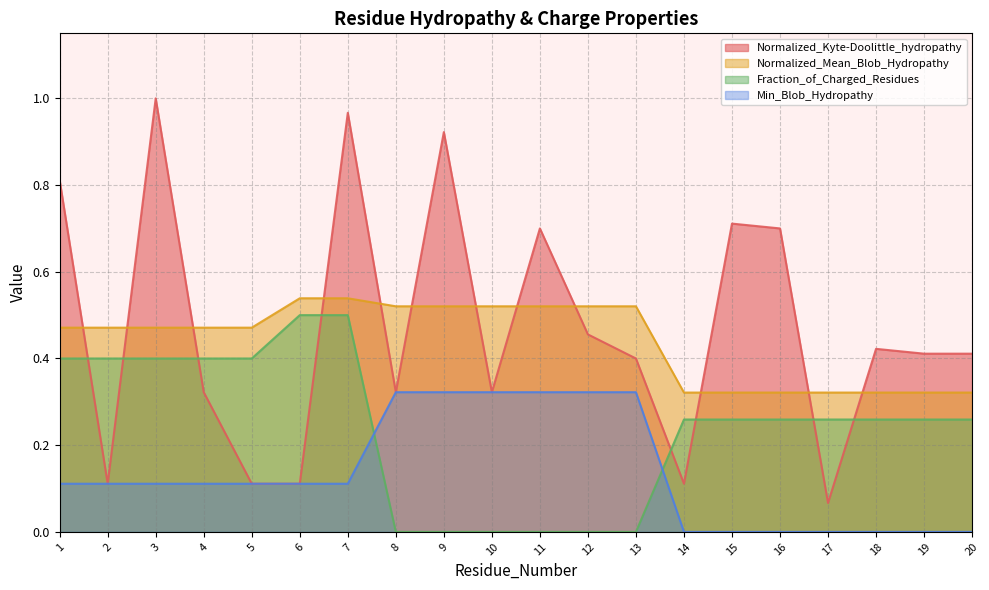

How many lines are shown in the chart?

4